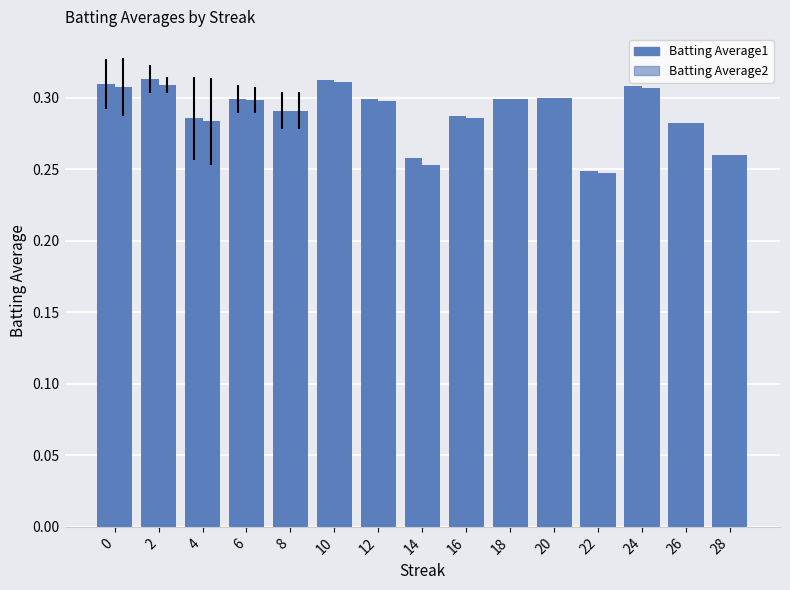

How many categories are shown in the chart?

15